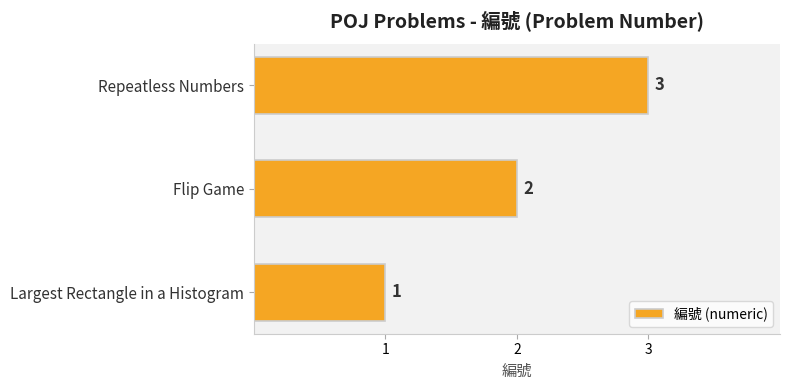

What is the difference between the maximum and minimum values?

2